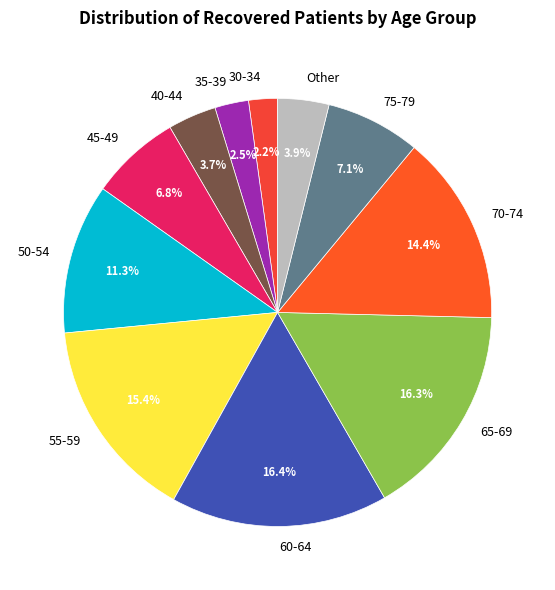

To the nearest percent, what is the average slice percentage?

9%